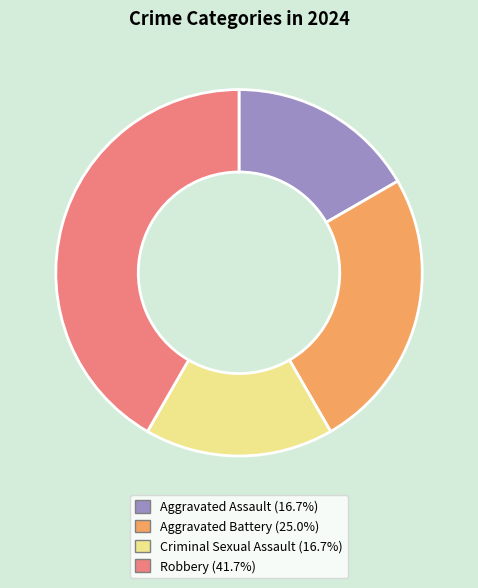

Is it true that Aggravated Assault is 17% of the pie?

True